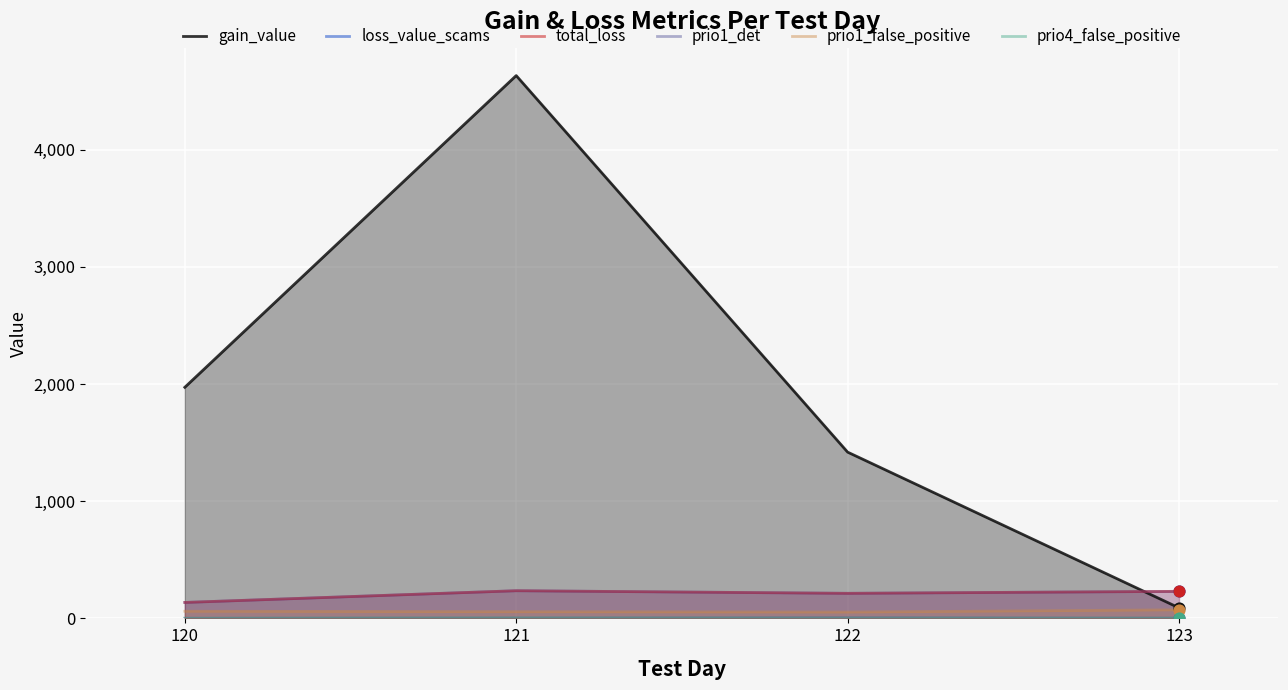

Which series reaches the maximum Y coordinate?

gain_value